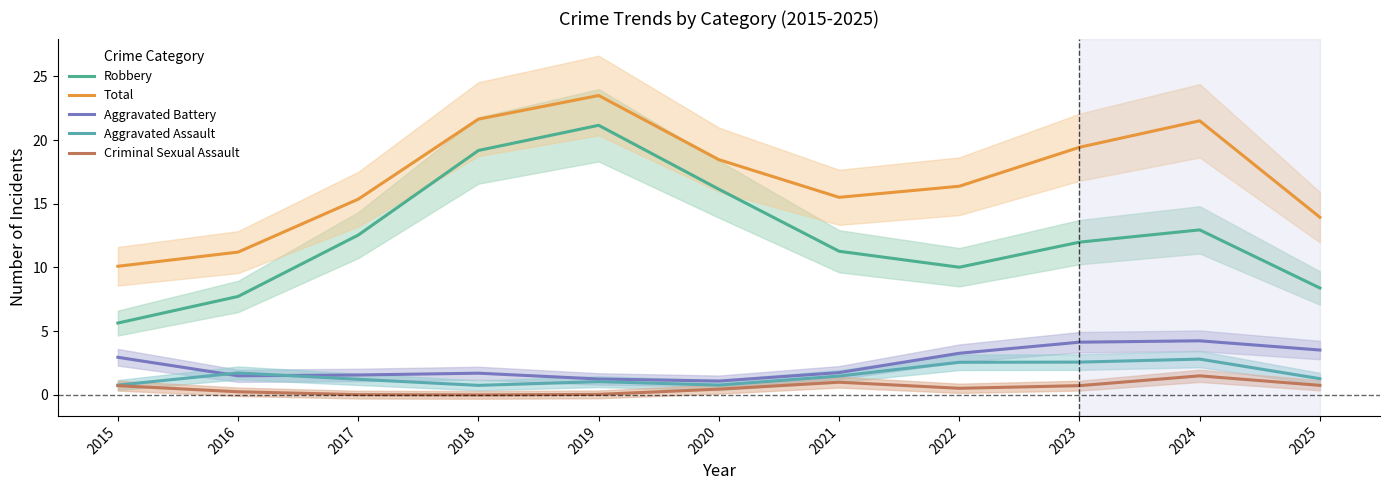

True or false: Criminal Sexual Assault has a value of 0.7 at 2023.

True